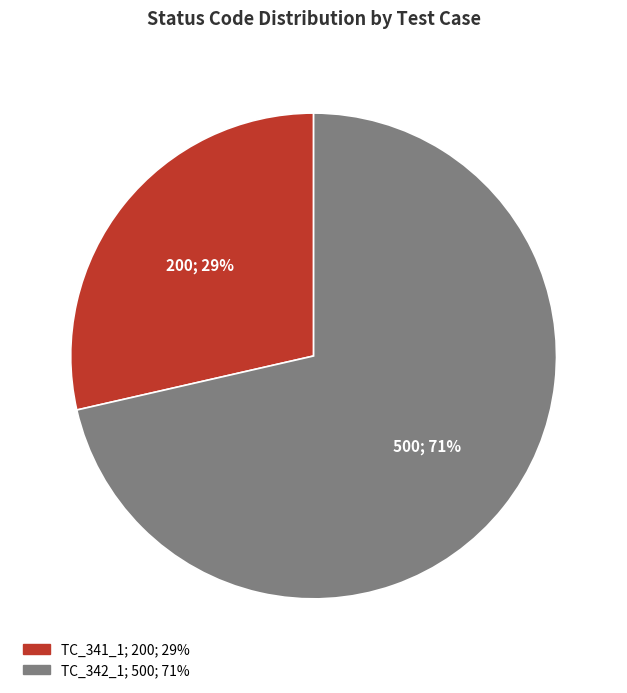

Between TC_342_1 and TC_341_1, which is larger?

TC_342_1